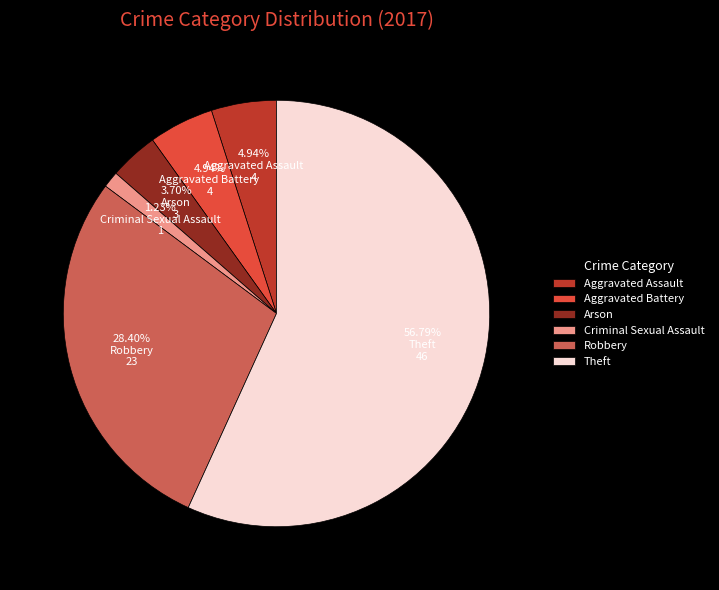

To the nearest percent, what portion does Robbery represent?

28%